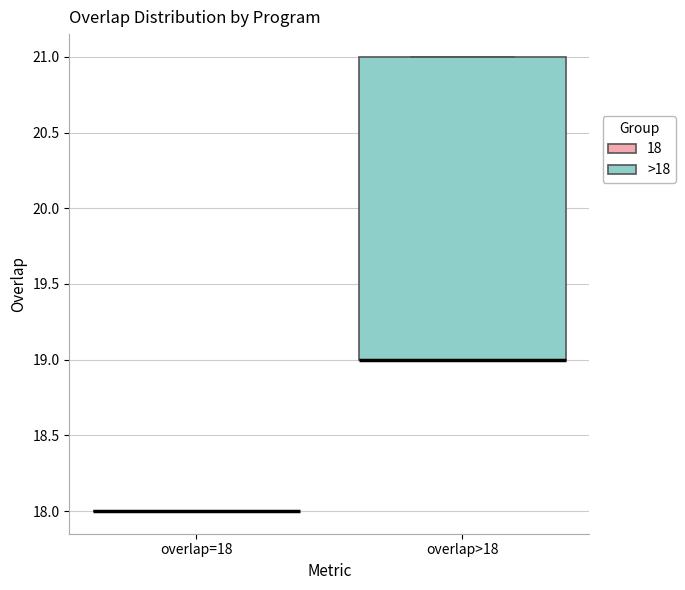

Reading left to right, read every box against the y-axis: the position of its median line, the range the box covers, and the ends of its whiskers. The values are not printed on the chart, so give them approximately, as read against the axis.

overlap=18: box collapsed to a line at 18, whiskers 18 to 18
overlap>18: median 19 (drawn on the box's lower edge), box 19 to 21, whiskers 19 to 21